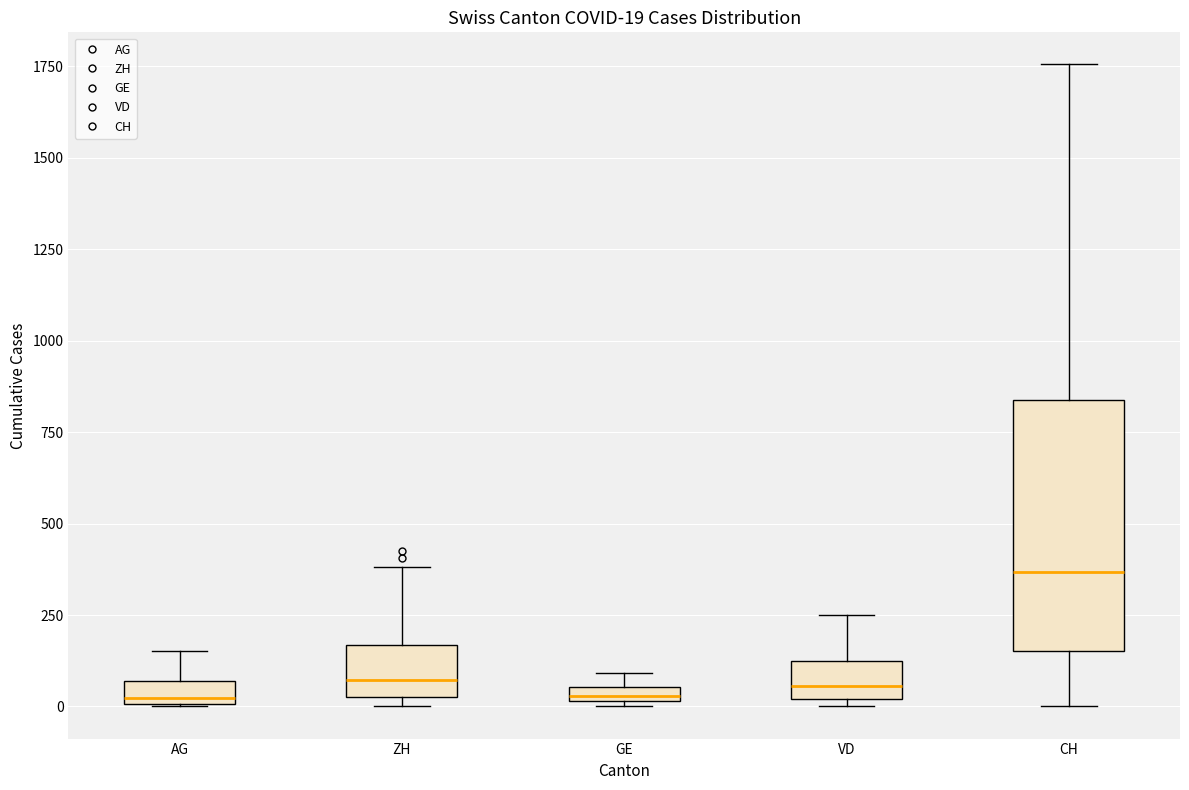

Comparing the boxes themselves (not the whiskers), which one is the tallest?

CH